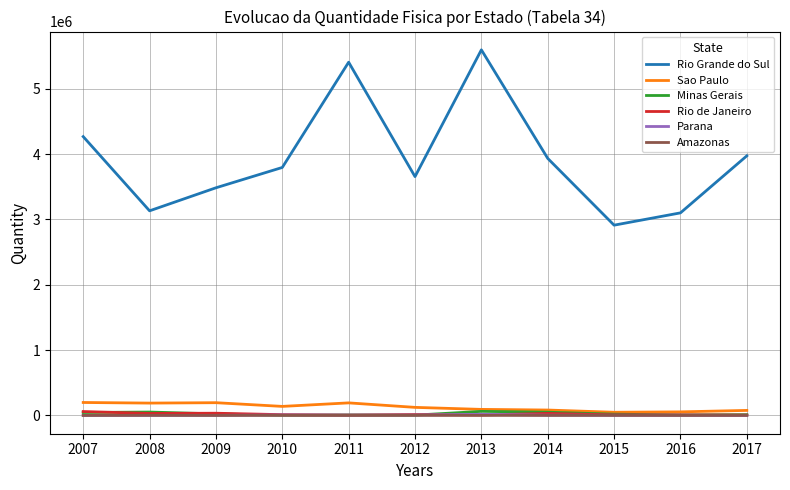

At which category does the chart reach its peak across all series?

2013